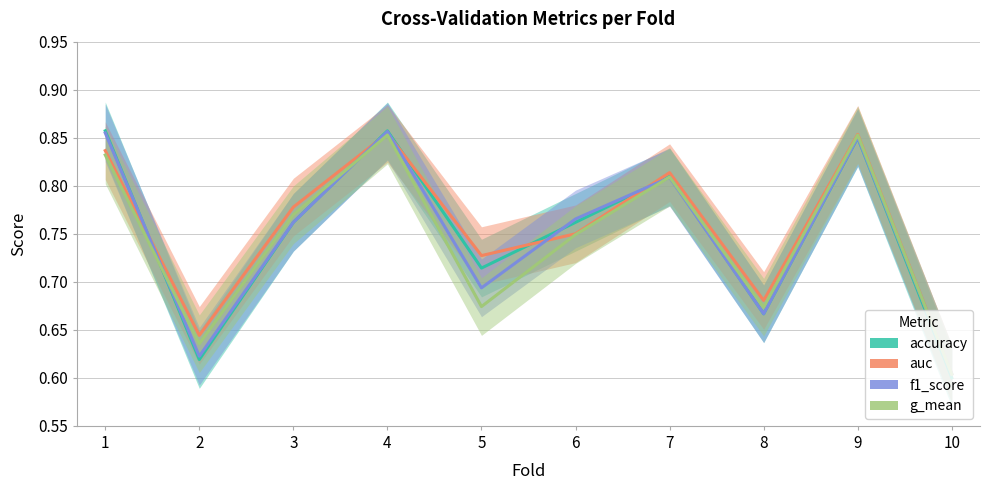

What is the difference between the maximum and minimum values in the auc series?

0.3